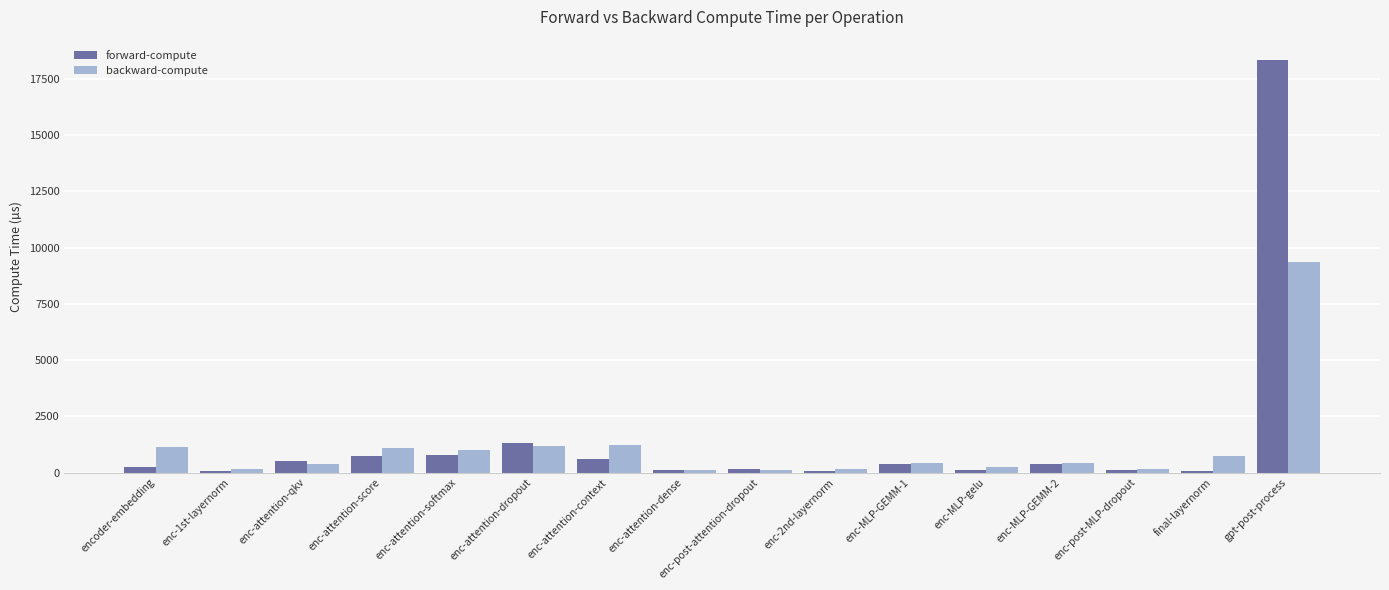

What is the sum of the forward-compute values at enc-attention-score and enc-attention-context?

1323.2